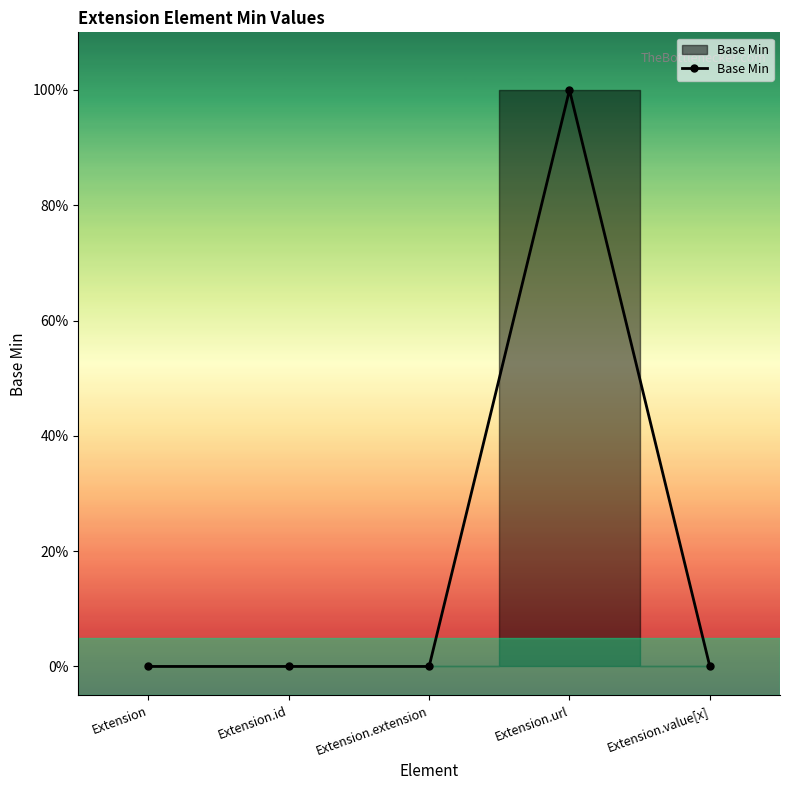

What position from the right is Extension.id?

4